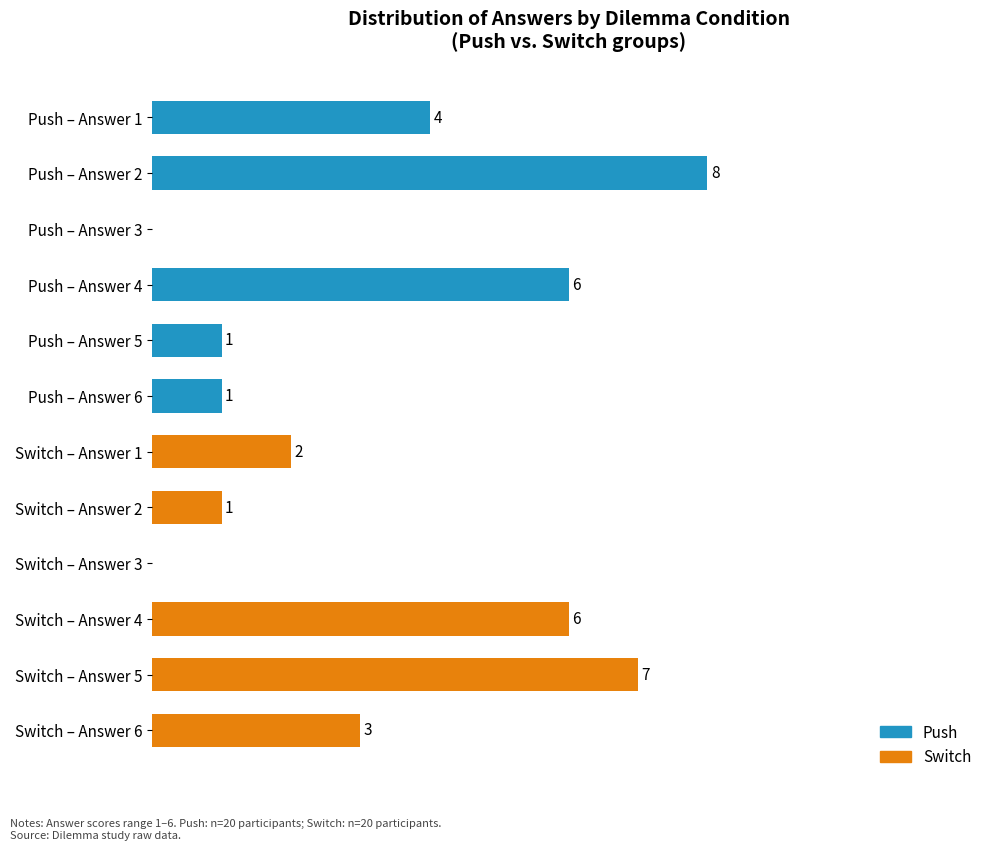

How many bars are there in total?

12